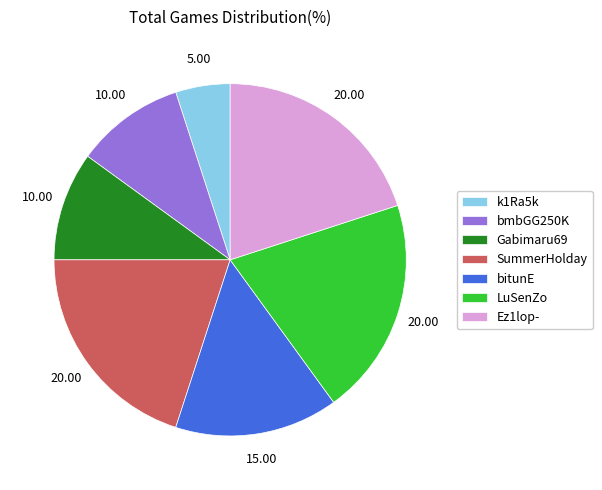

Count the number of slices in the pie.

7